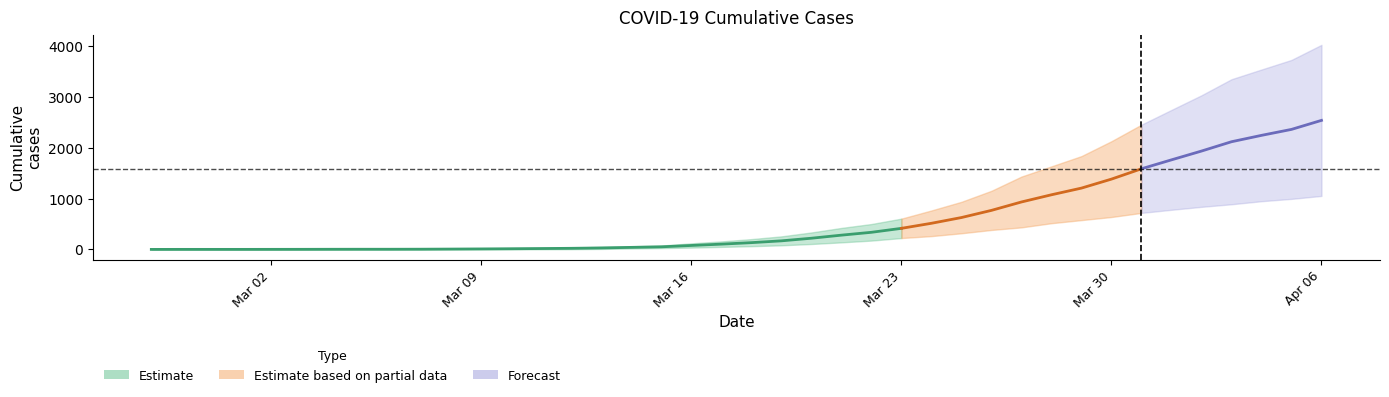

At which label does 1 reach its minimum?

2020-02-27